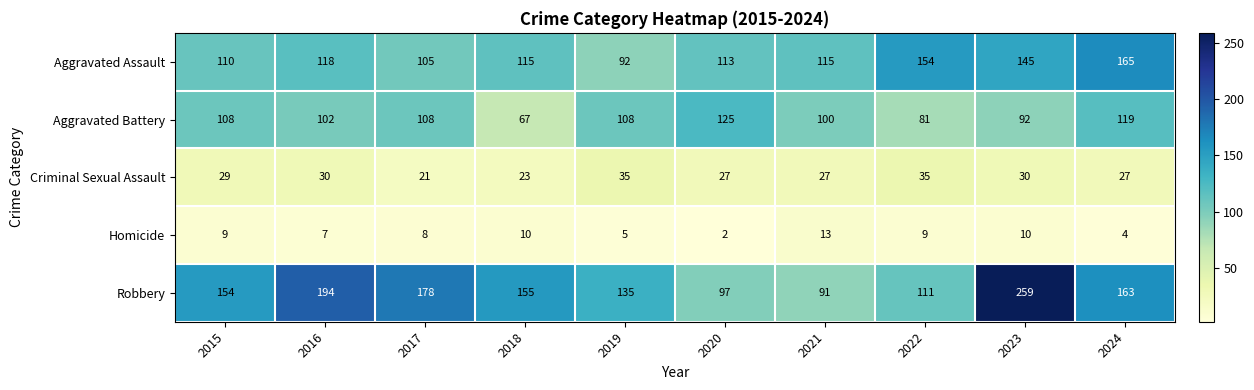

What is the average value of the Aggravated Battery series?

101